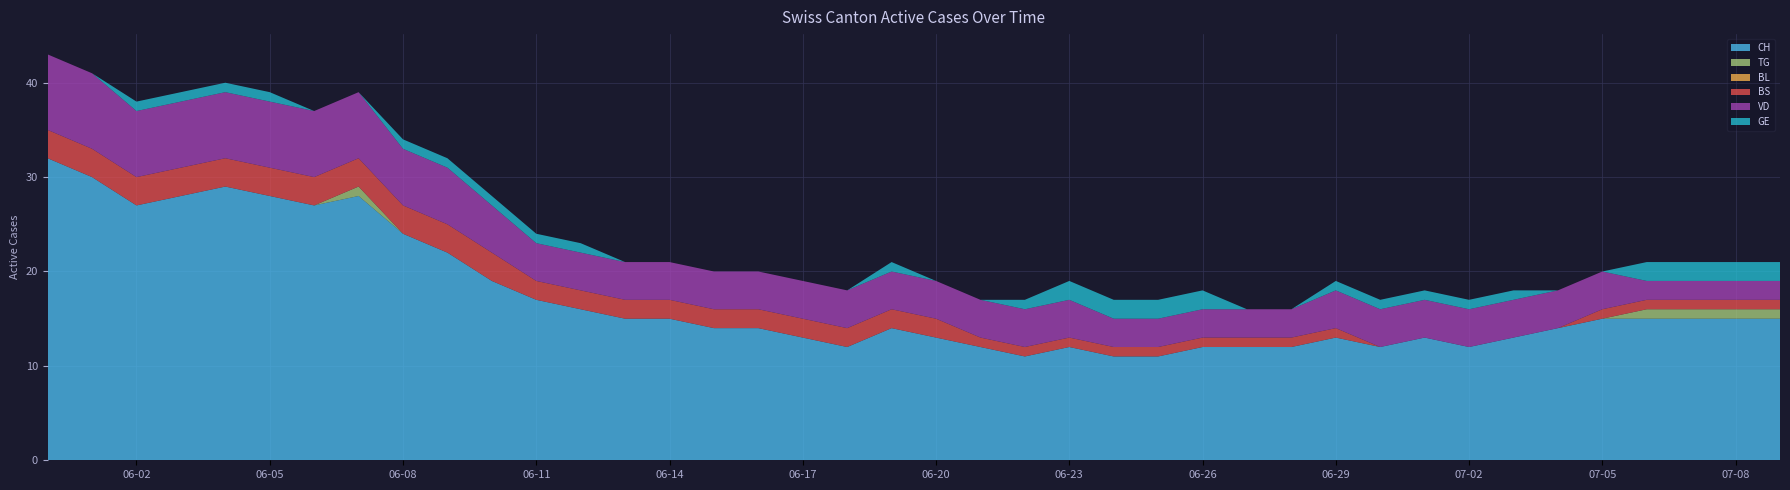

Reading right to left, transcribe all the data shown in this chart.

CH: 15	15	15	15	15	14	13	12	13	12	13	12	12	12	11	11	12	11	12	13	14	12	13	14	14	15	15	16	17	19	22	24	28	27	28	29	28	27	30	32
TG: 1	1	1	1	0	0	0	0	0	0	0	0	0	0	0	0	0	0	0	0	0	0	0	0	0	0	0	0	0	0	0	0	1	0	0	0	0	0	0	0
BL: 0	0	0	0	0	0	0	0	0	0	0	0	0	0	0	0	0	0	0	0	0	0	0	0	0	0	0	0	0	0	0	0	0	0	0	0	0	0	0	0
BS: 1	1	1	1	1	0	0	0	0	0	1	1	1	1	1	1	1	1	1	2	2	2	2	2	2	2	2	2	2	3	3	3	3	3	3	3	3	3	3	3
VD: 2	2	2	2	4	4	4	4	4	4	4	3	3	3	3	3	4	4	4	4	4	4	4	4	4	4	4	4	4	5	6	6	7	7	7	7	7	7	8	8
GE: 2	2	2	2	0	0	1	1	1	1	1	0	0	2	2	2	2	1	0	0	1	0	0	0	0	0	0	1	1	1	1	1	0	0	1	1	1	1	0	0